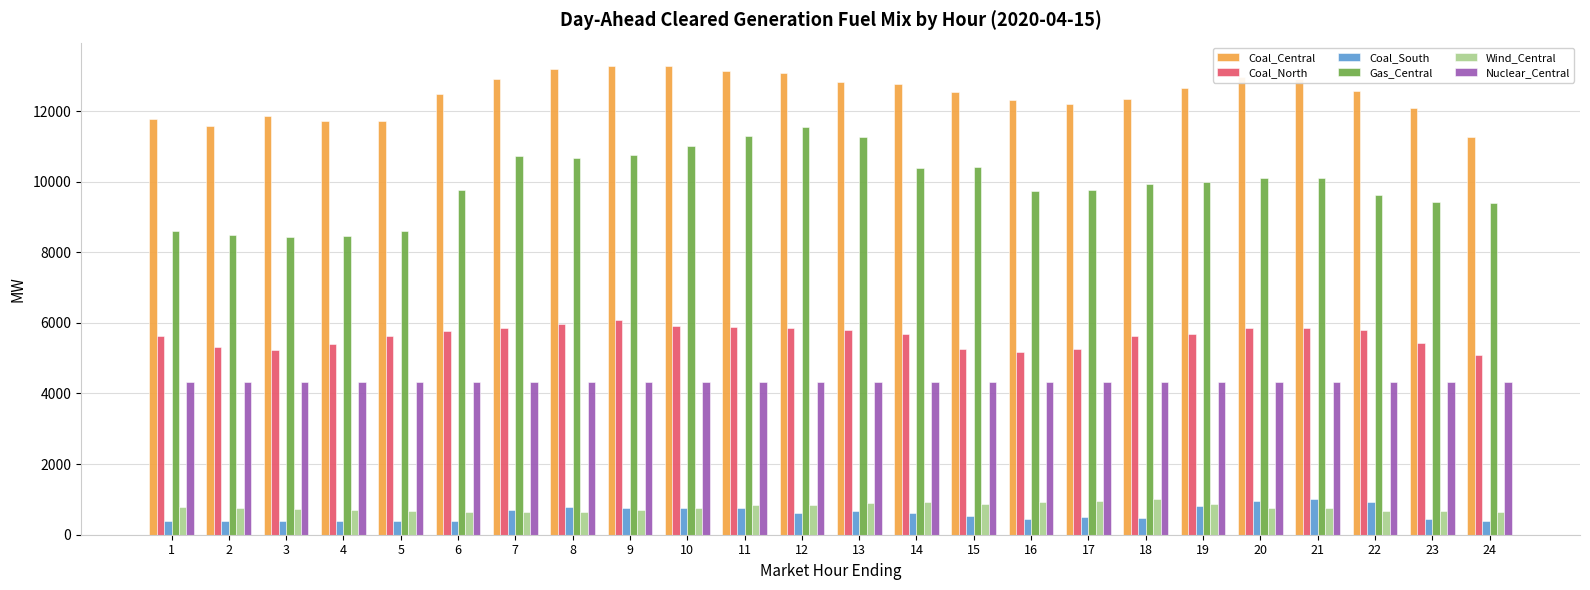

Read the Gas_Central value at 24.

9388.5